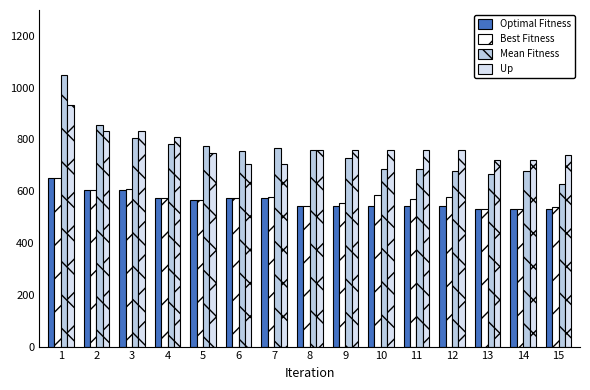

What is the difference between the highest and lowest values at 6?

182